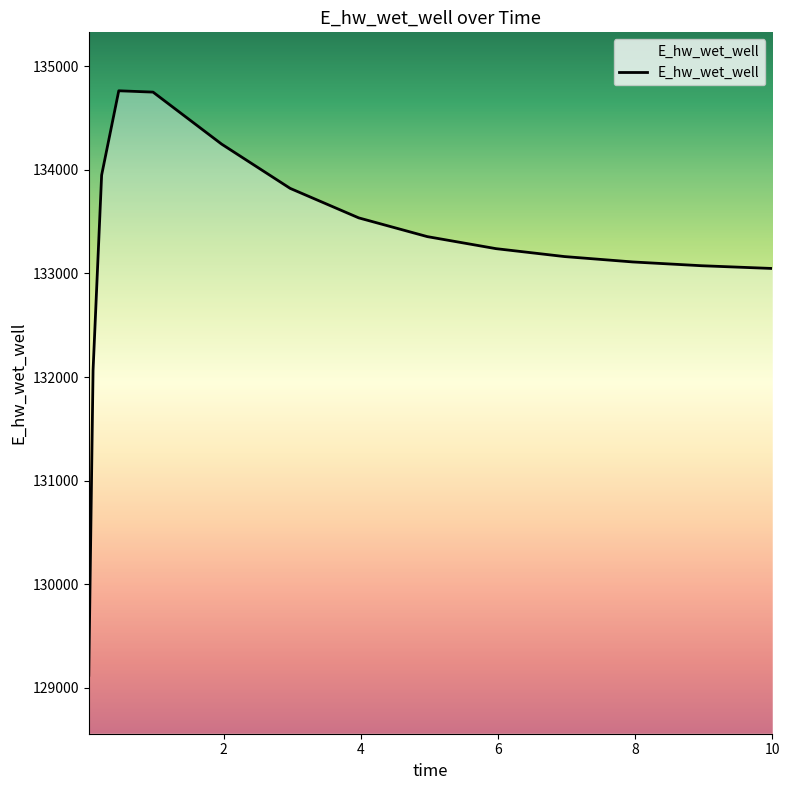

What is the smallest value displayed?

129120.9